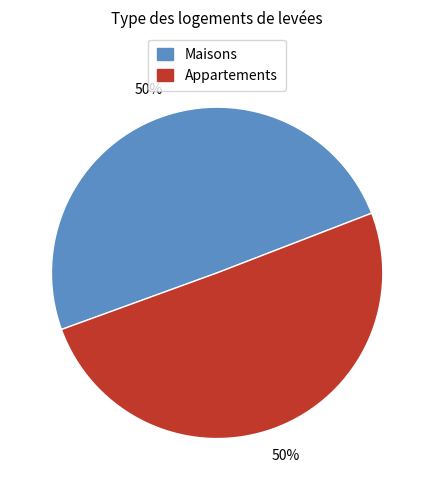

To the nearest percent, what is the average slice percentage?

50%